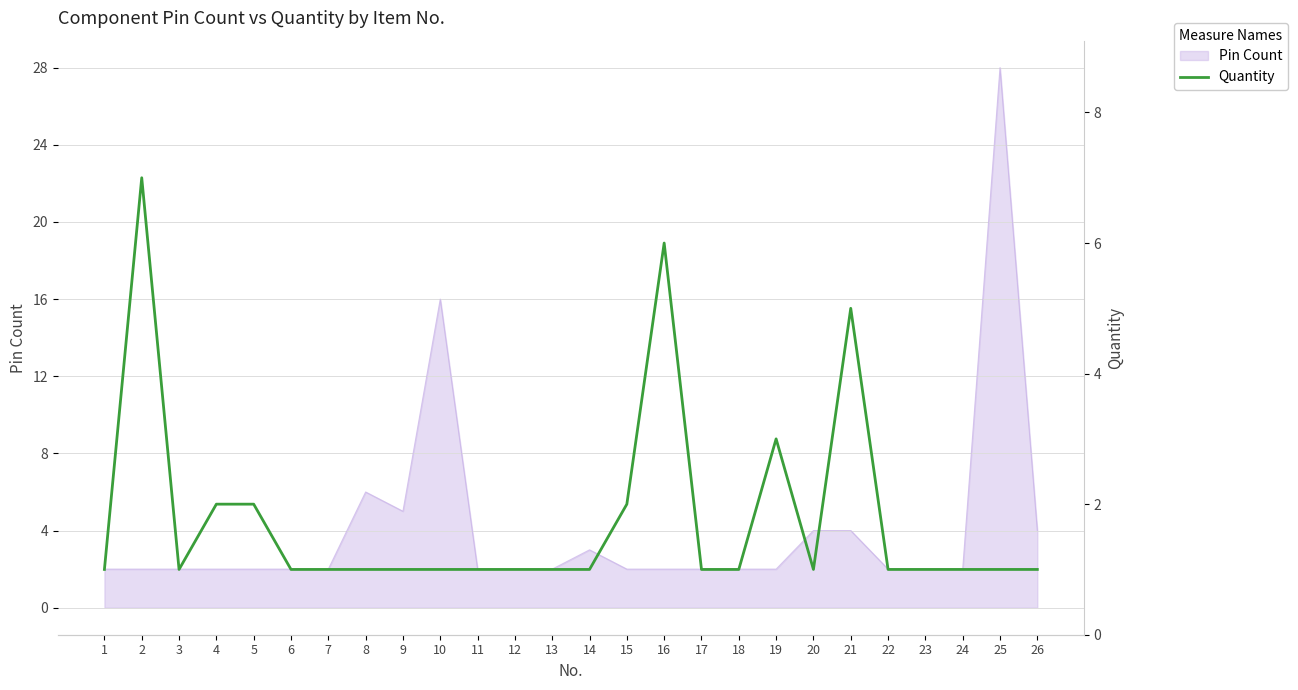

Rank the categories by value from highest to lowest.

2, 16, 21, 19, 4, 5, 15, 1, 3, 6, 7, 8, 9, 10, 11, 12, 13, 14, 17, 18, 20, 22, 23, 24, 25, 26